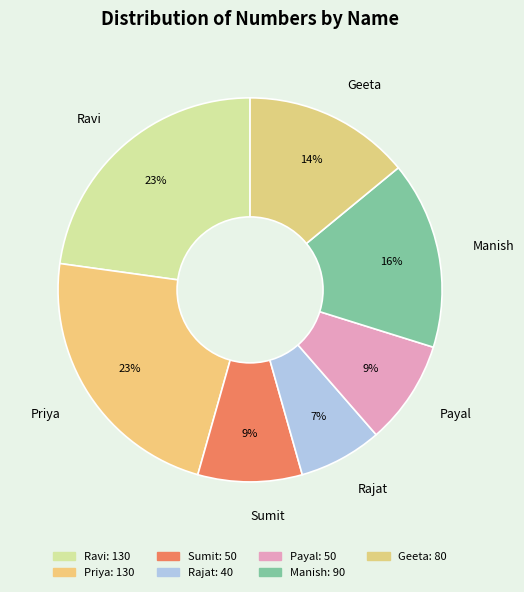

The Ravi slice represents 23% of the pie. True or false?

True